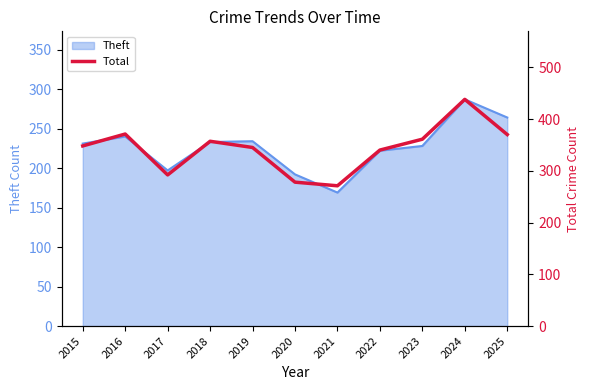

What is the difference between the second highest and second lowest values?

93